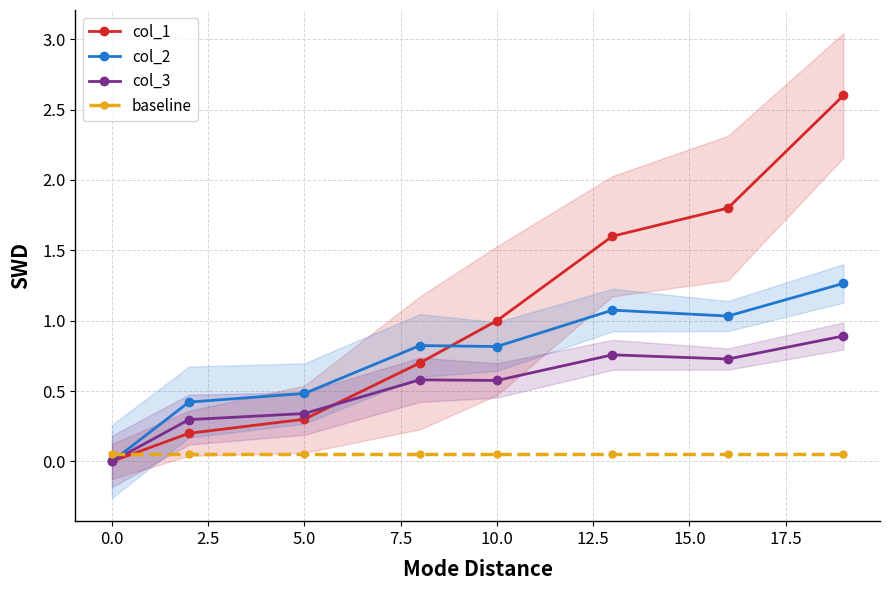

What is the maximum value shown in the chart?

2.6